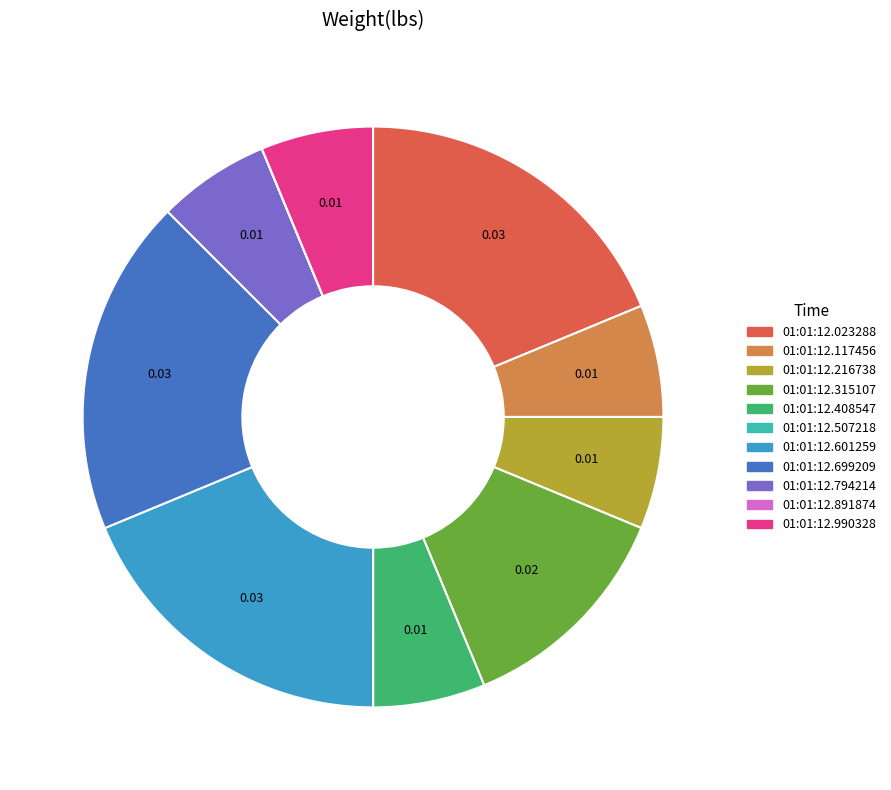

Which has a higher value, 01:01:12.216738 or 01:01:12.699209?

01:01:12.699209